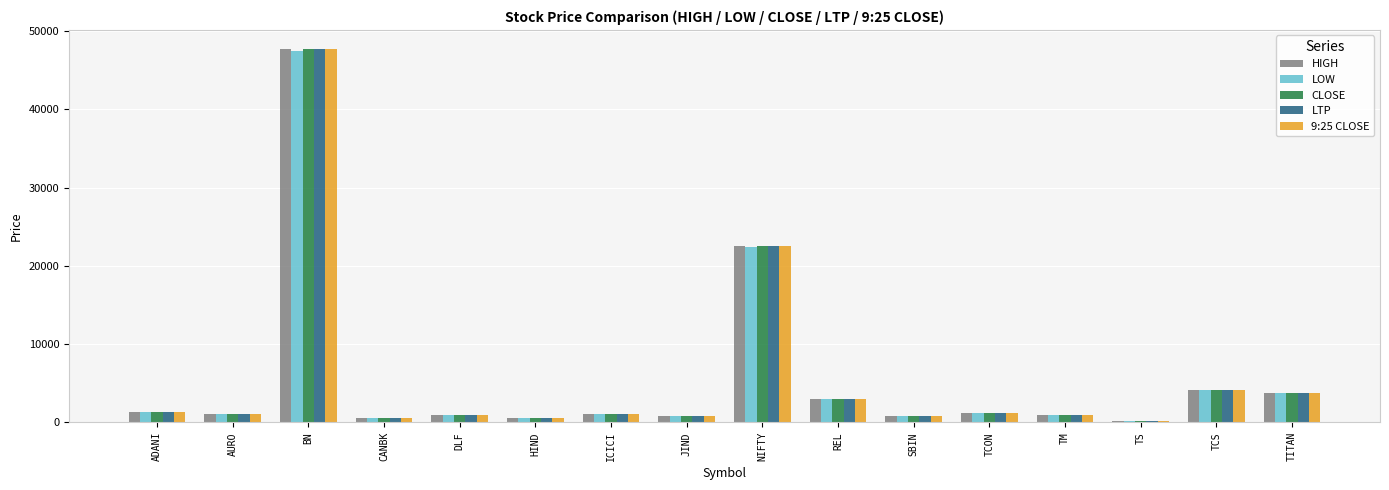

What is the difference between the second highest and second lowest values in the LTP series?

21969.4